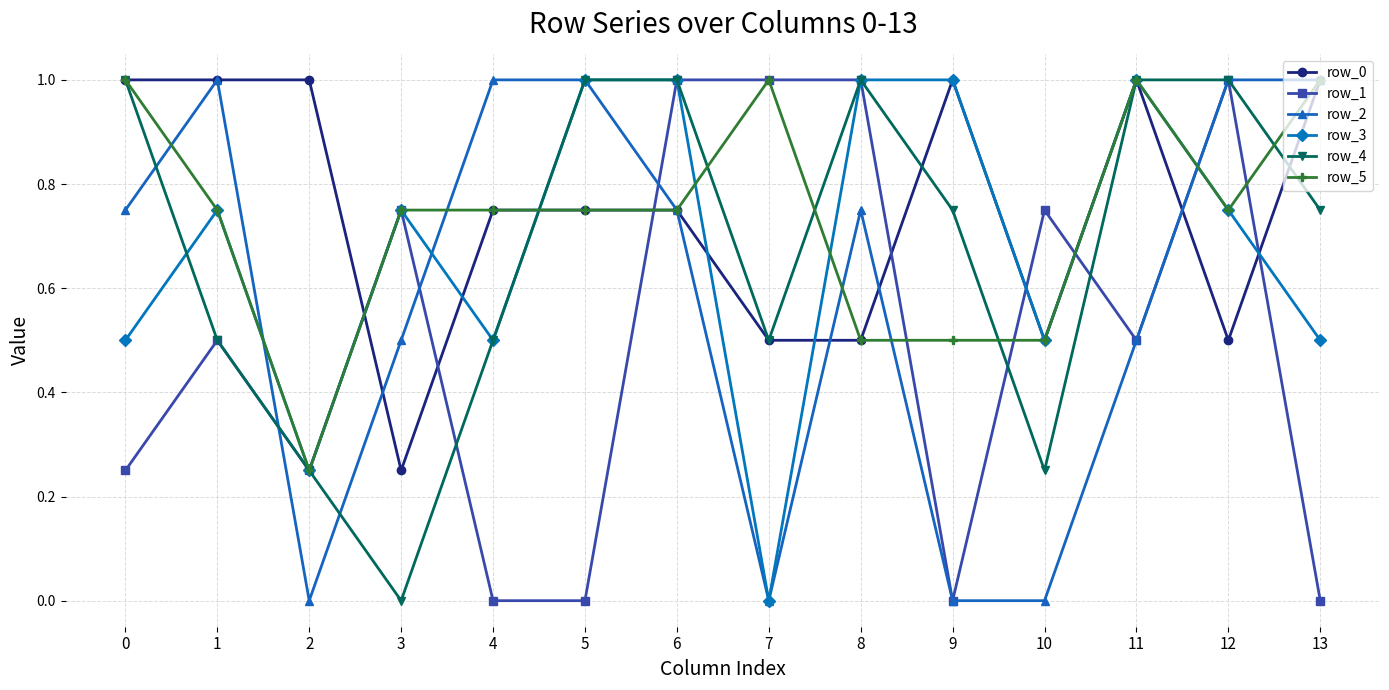

What is the difference between the highest and lowest values at 13?

1.0